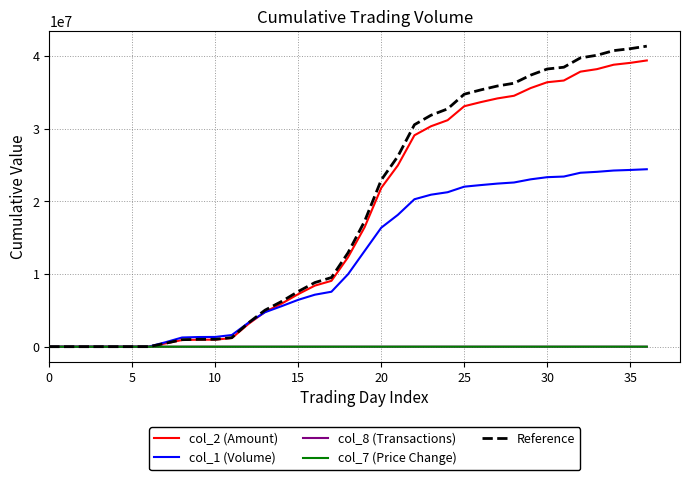

What are all the series names shown in the legend?

col_2 (Amount), col_1 (Volume), col_8 (Transactions), col_7 (Price Change), Reference